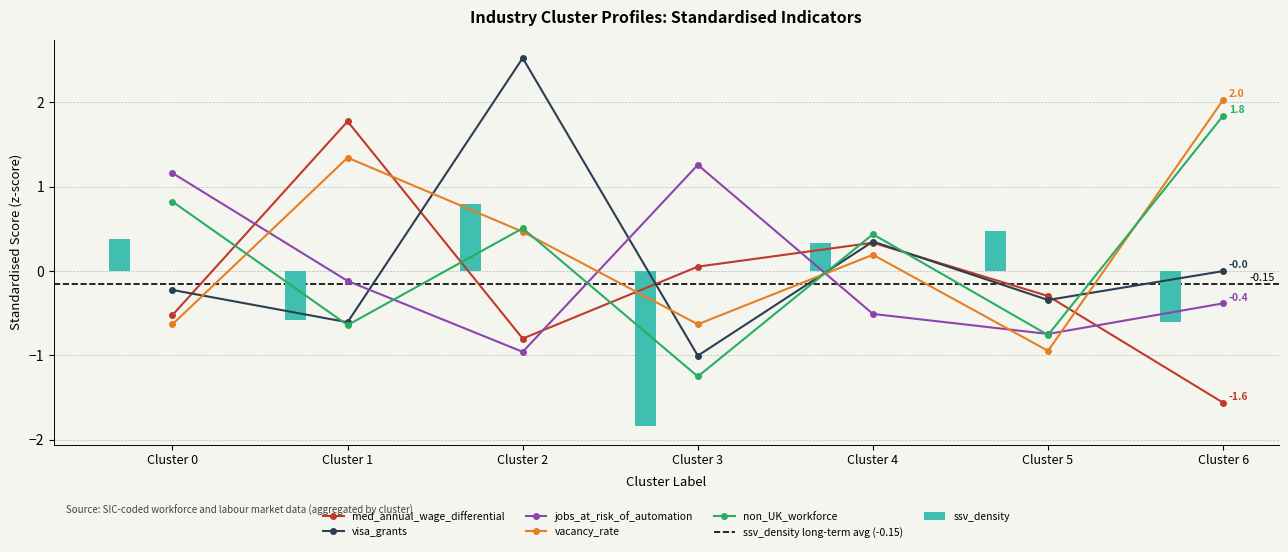

Is the value of non_UK_workforce at Cluster 3 greater than the value of vacancy_rate at Cluster 0?

No